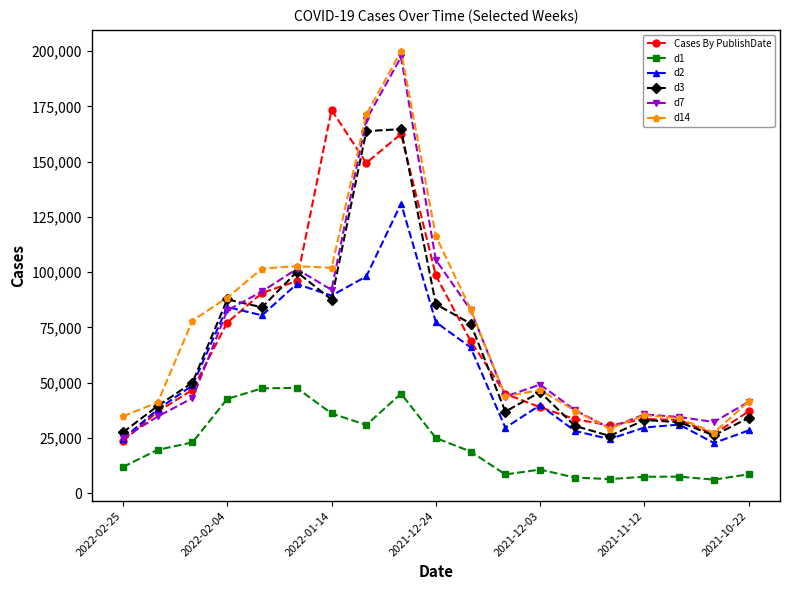

At how many categories does at least one series exceed 60121?

9